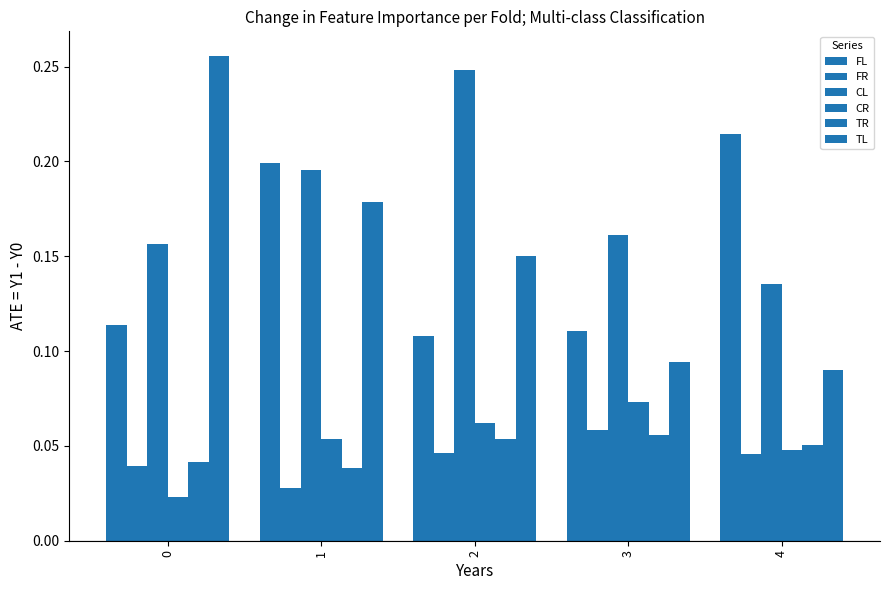

Which series has the largest range (max minus min)?

TL